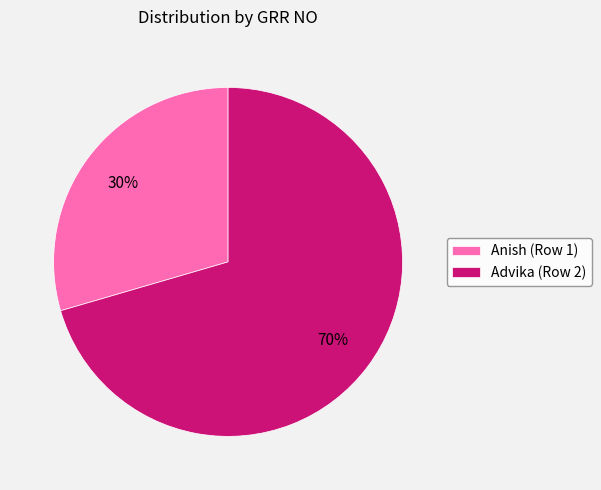

What is the largest slice in the pie chart?

Advika (Row 2)